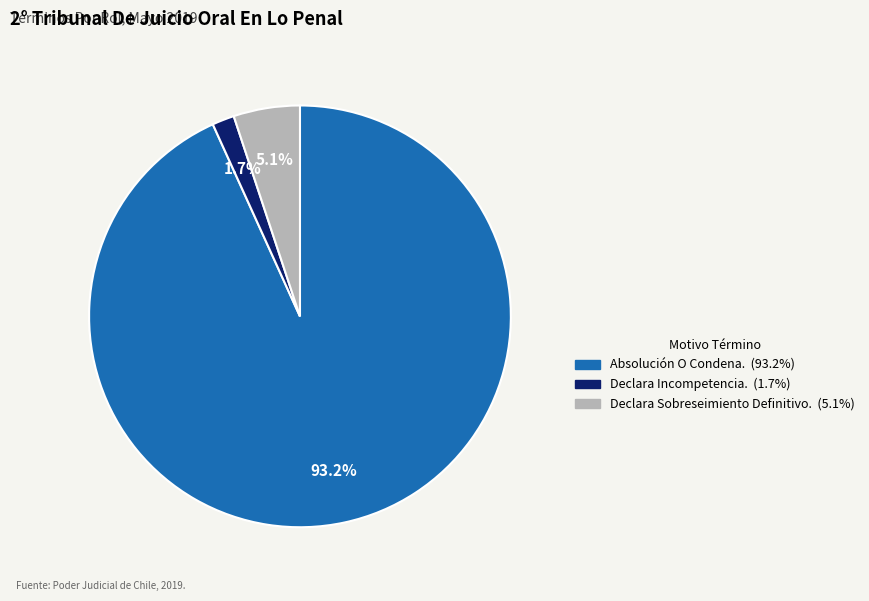

Is it true that Declara Incompetencia. is 2% of the pie?

True